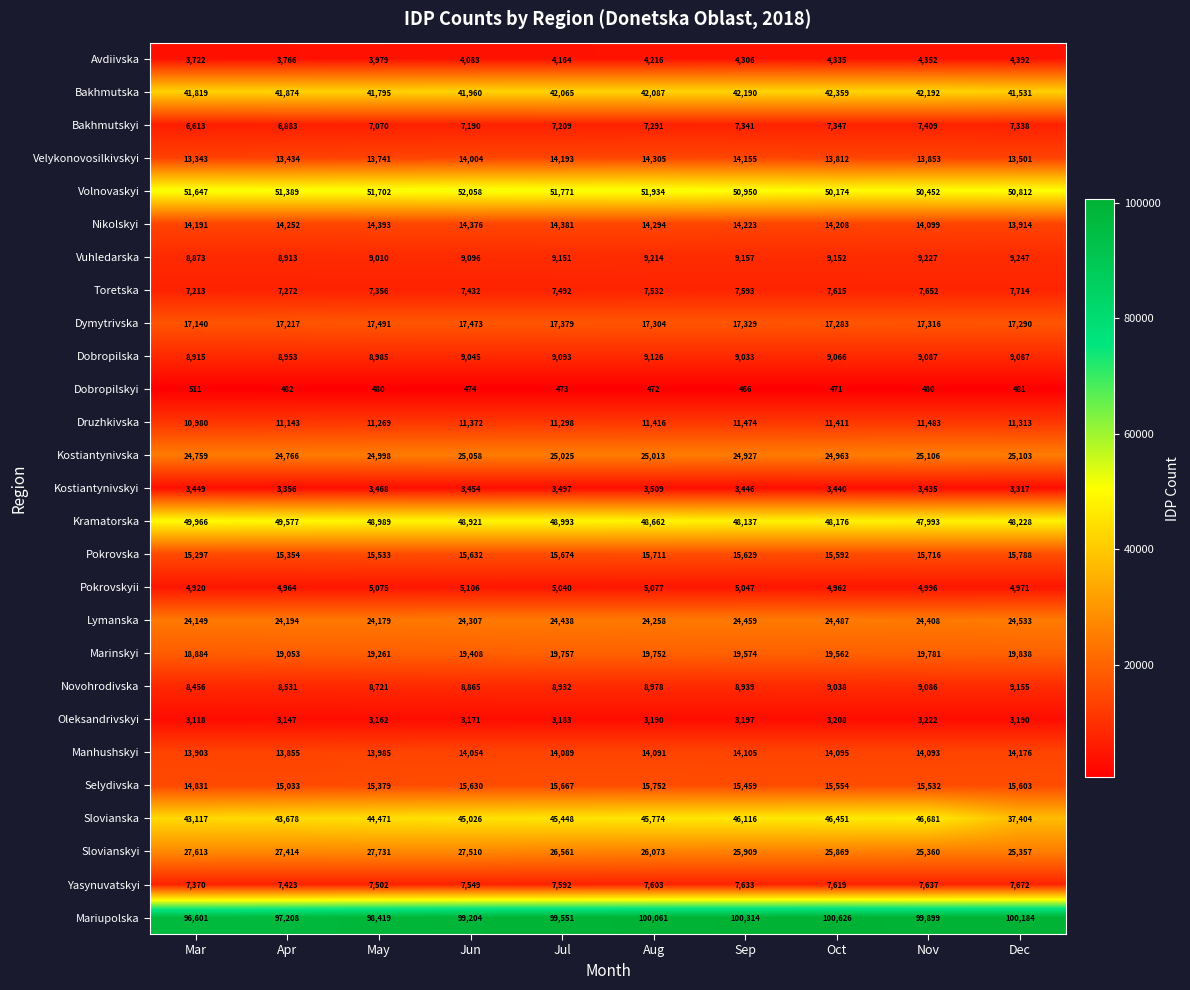

How many values in the Manhushskyi series are below 14091?

5